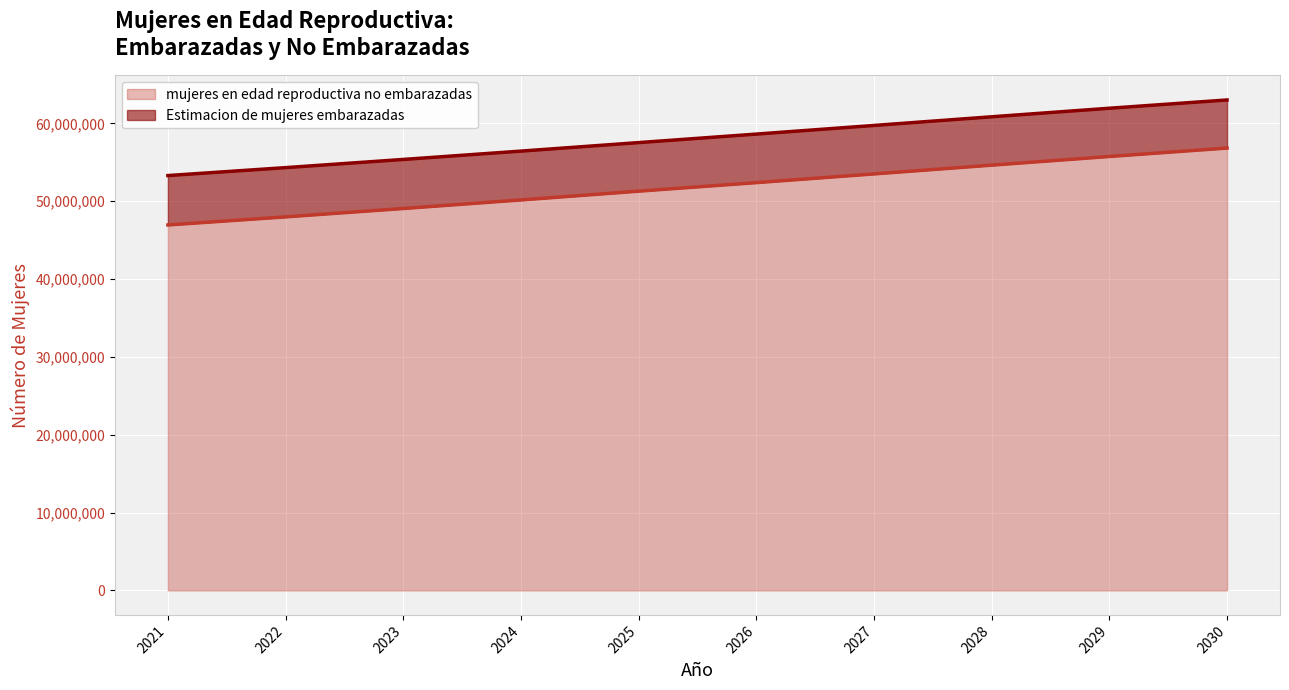

At which category does the chart reach its minimum across all series?

2021